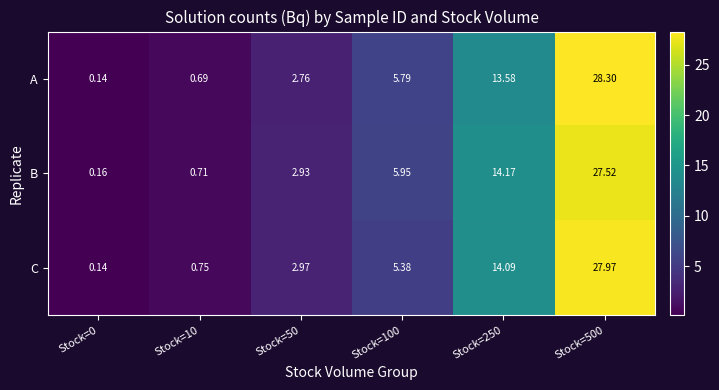

Rank the series by their maximum value, from lowest to highest.

B, C, A